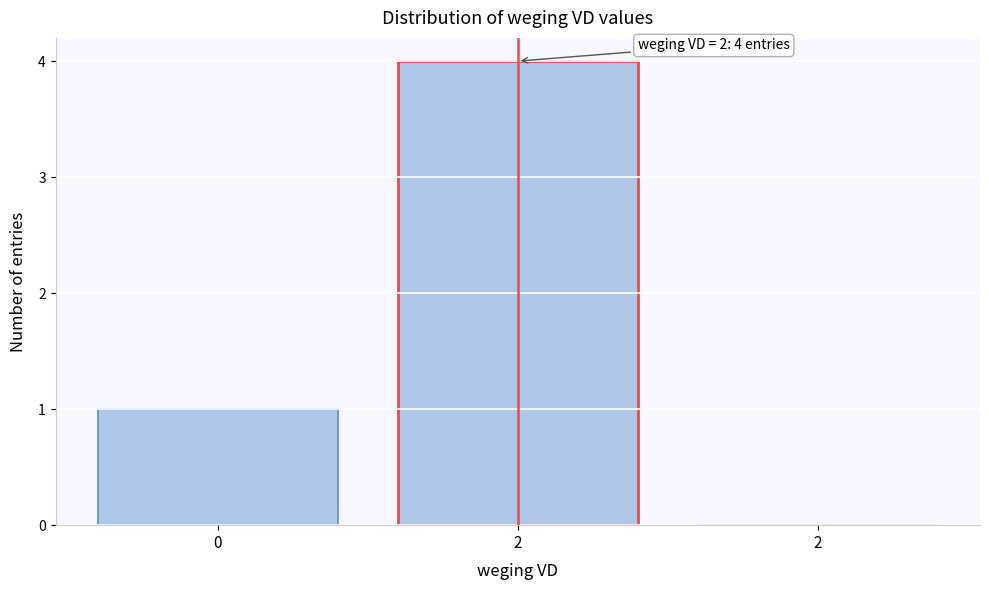

Are the bars horizontal?

No